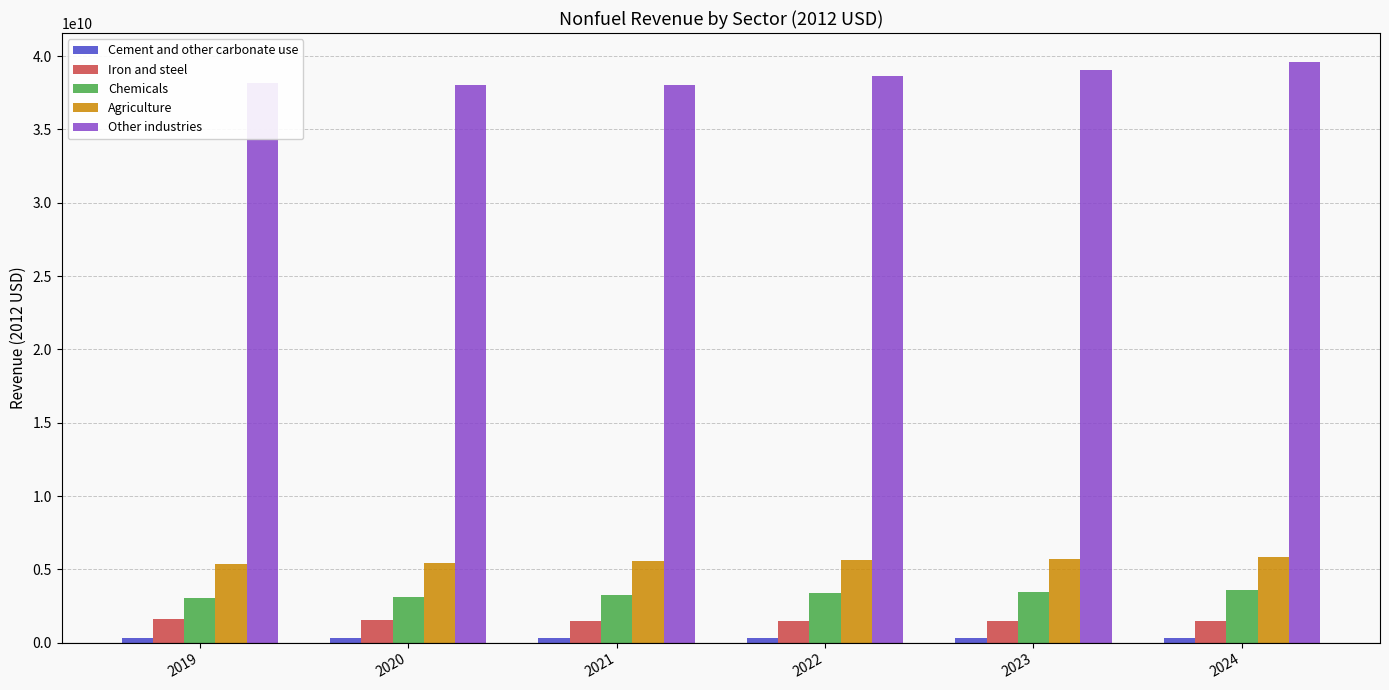

At how many categories does at least one series exceed 23361217133?

6